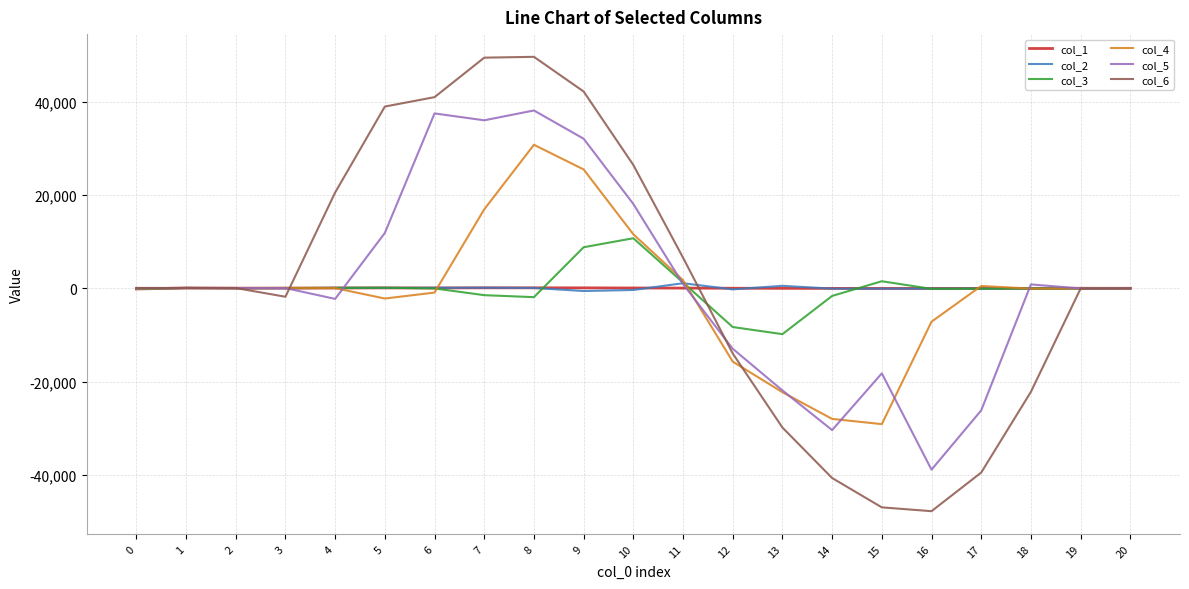

Count the number of categories in the chart.

21